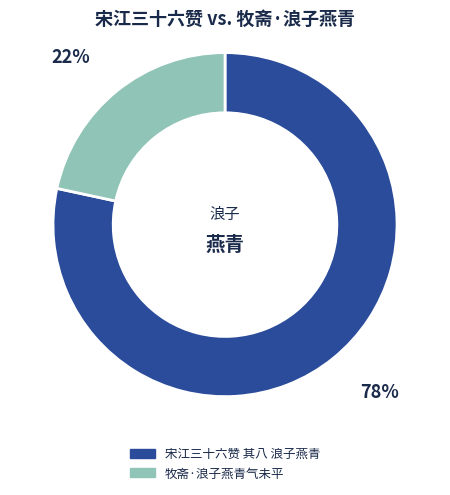

To the nearest percent, what is the average slice percentage?

50%